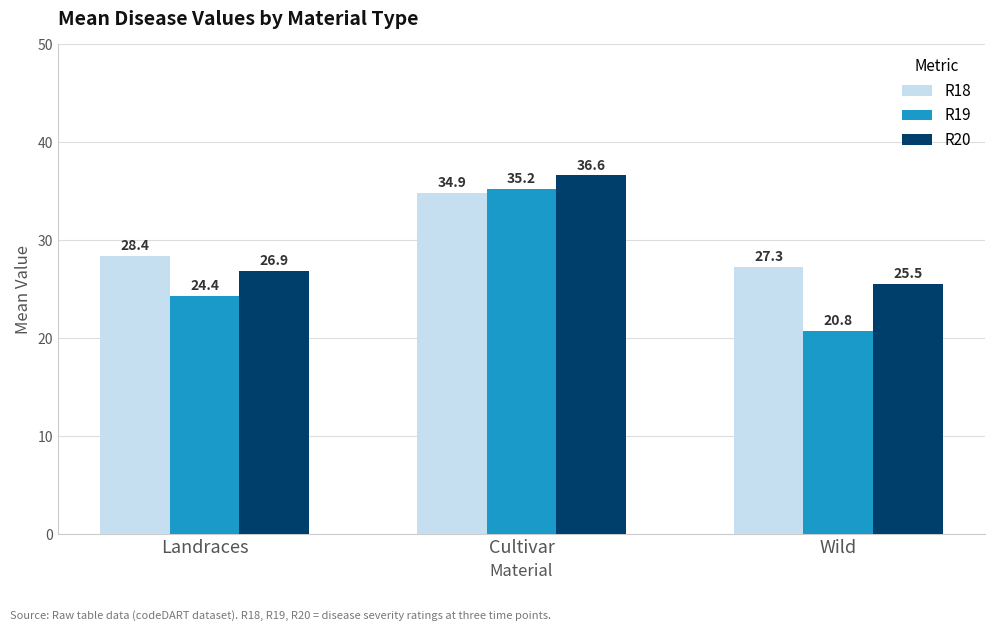

Which series has the largest total across all categories?

R18